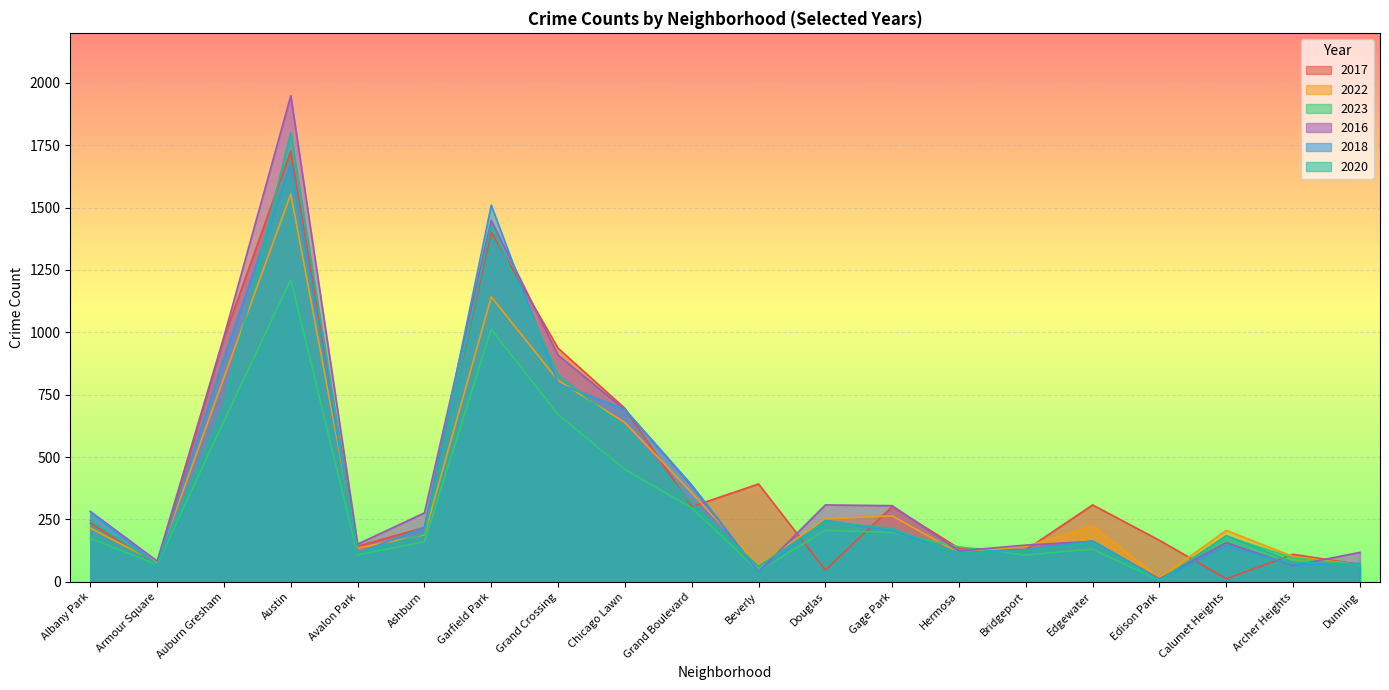

Which series ends up on top after the final intersection of 2020 and 2016?

2016